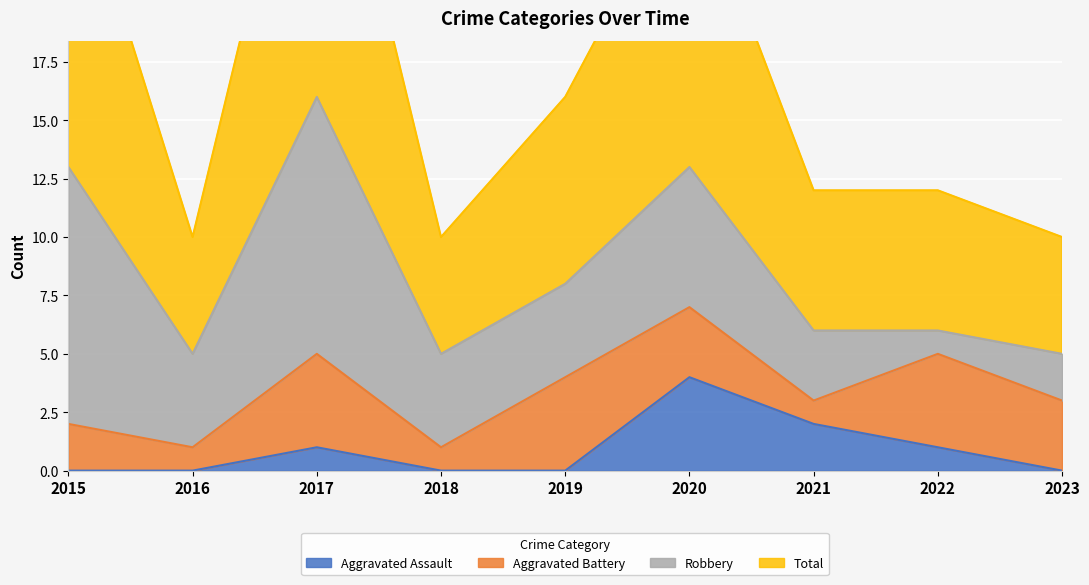

How many positive values does the Aggravated Assault series have?

4